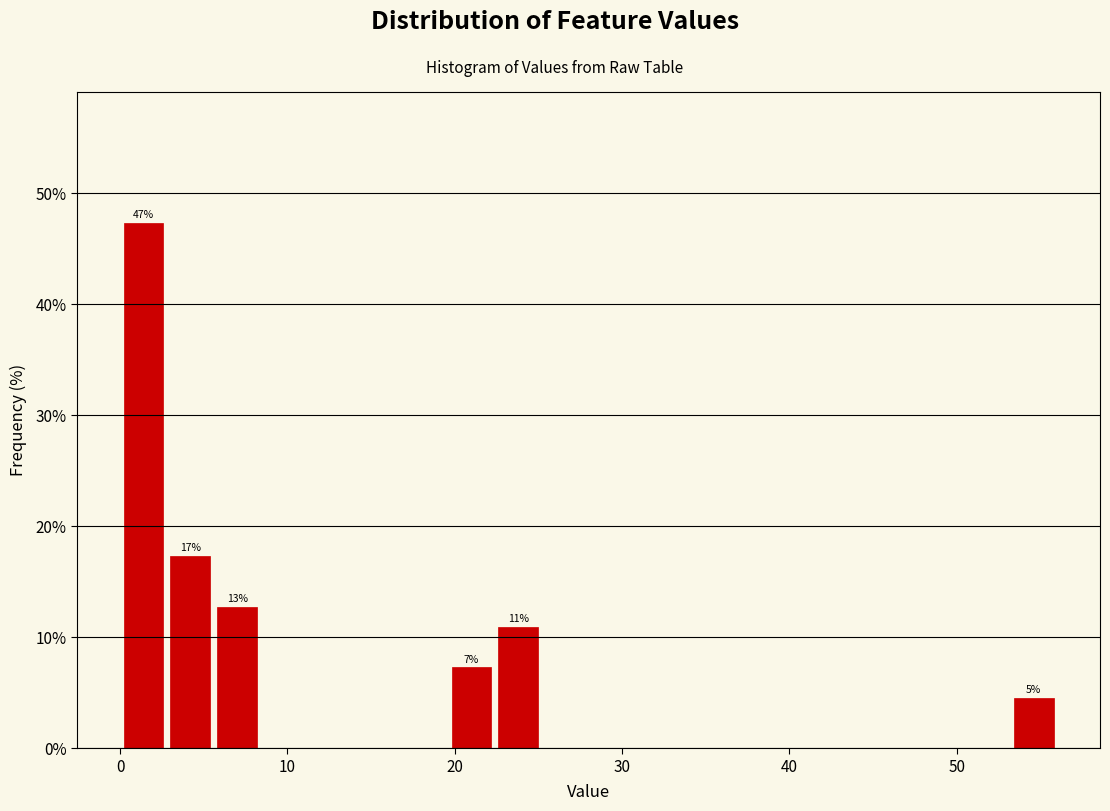

Around what value on the x-axis is the tallest bar? Give the approximate position of its centre, as read against the axis.

1